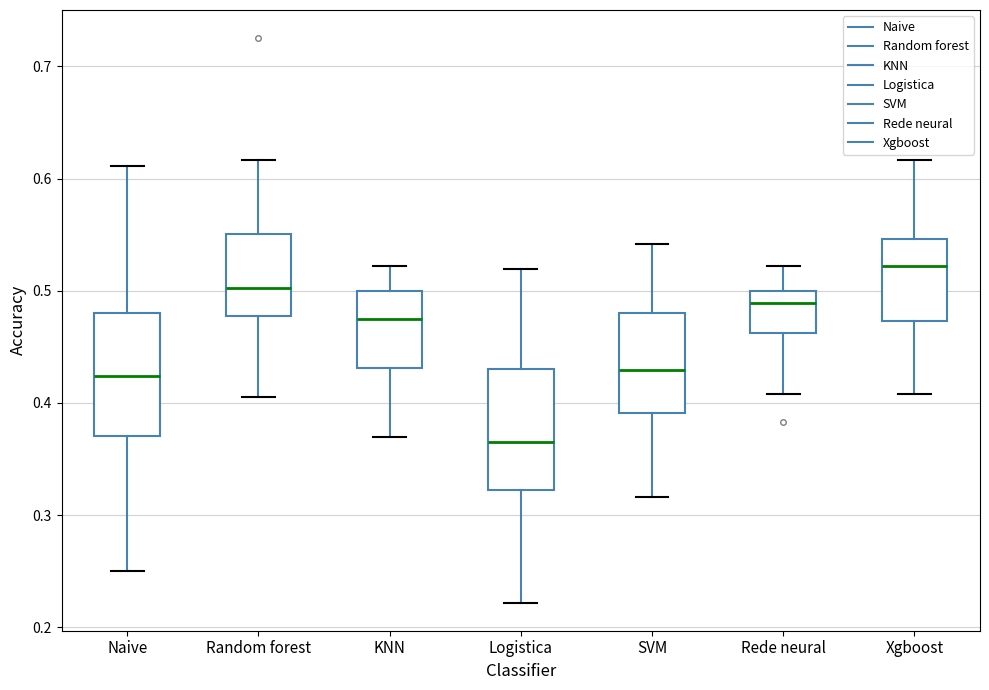

Where is the lower edge of the box for Xgboost on the y-axis? The values are not printed on the chart, so give them approximately, as read against the axis.

0.47